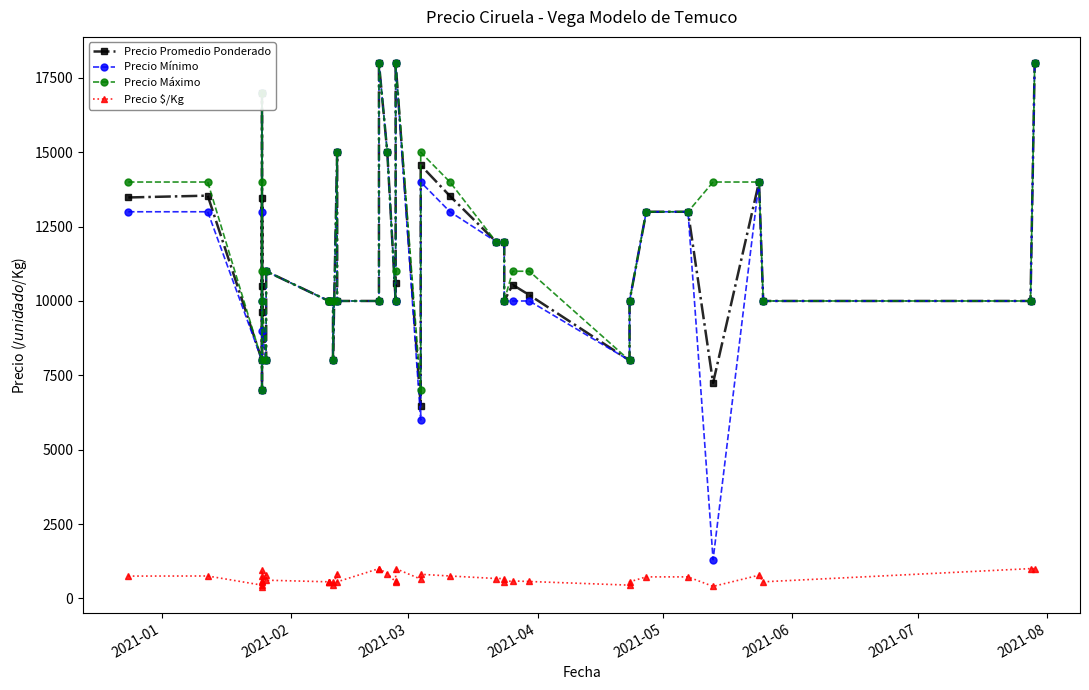

True or false: Precio Máximo and Precio Promedio Ponderado intersect in this chart.

False